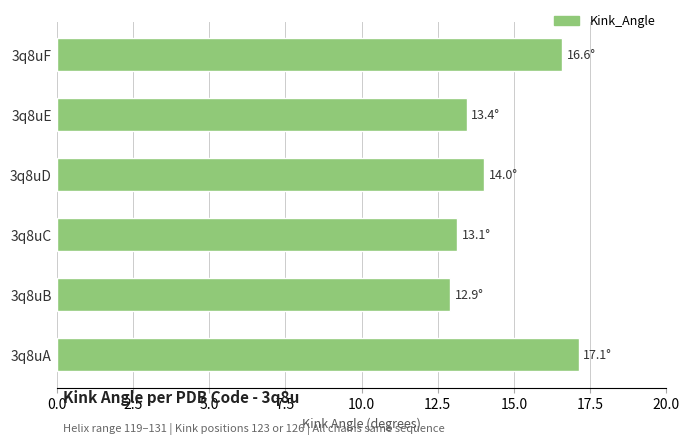

List the labels in order of value, smallest first.

3q8uB, 3q8uC, 3q8uE, 3q8uD, 3q8uF, 3q8uA